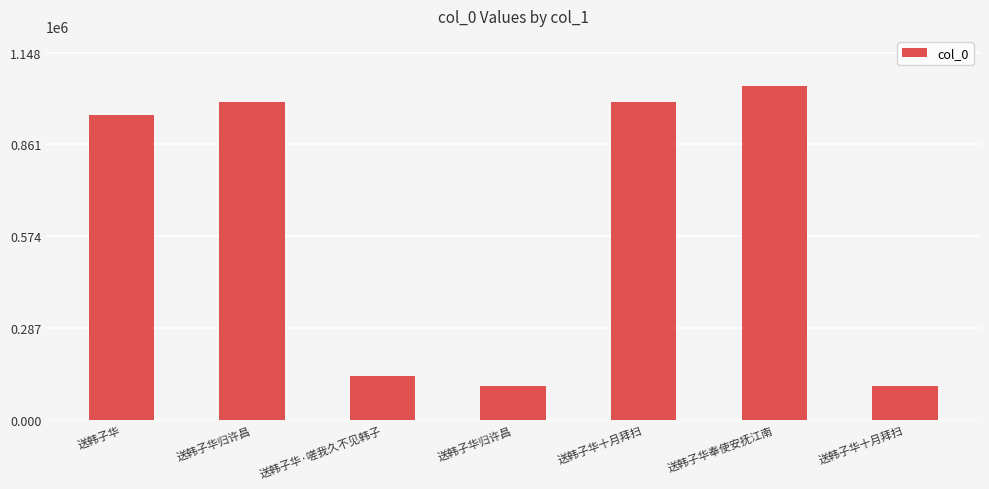

How many data points does each series have?

7